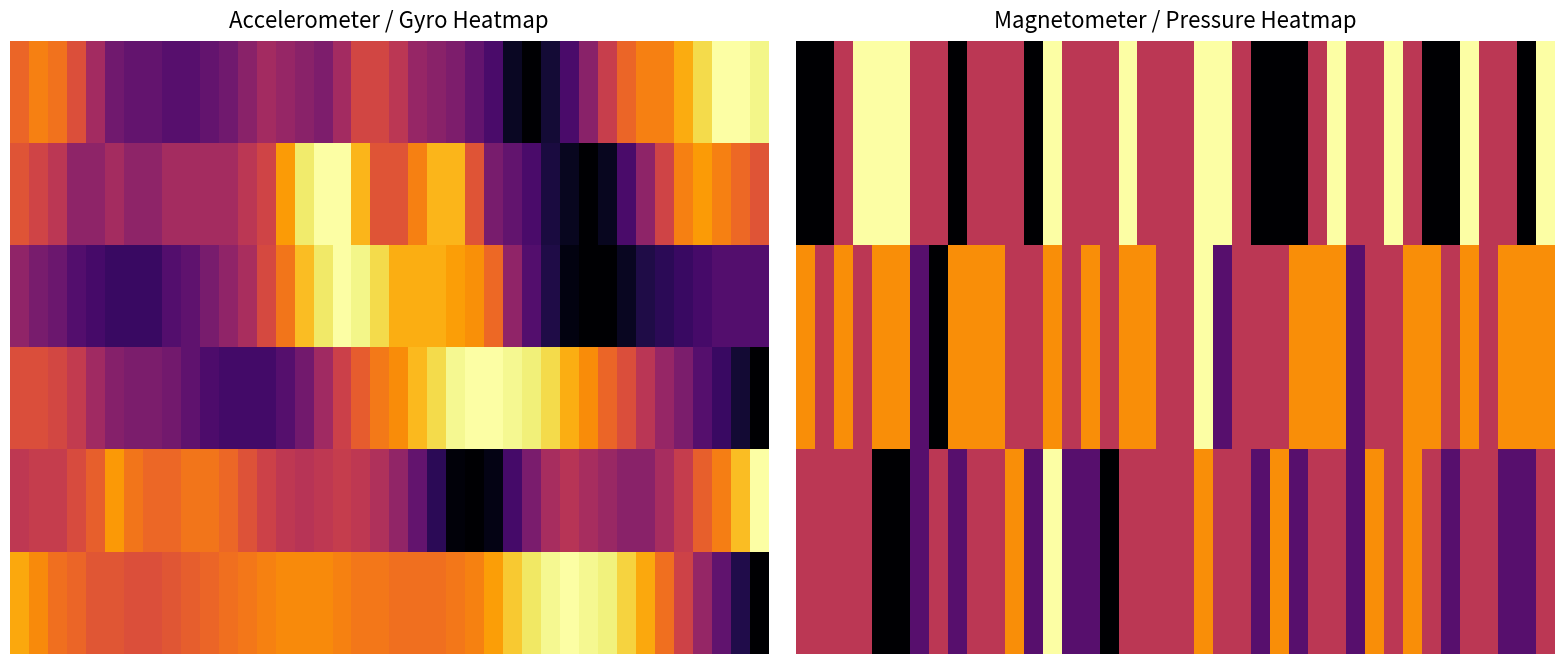

At which category is the sum across all series the highest?

28